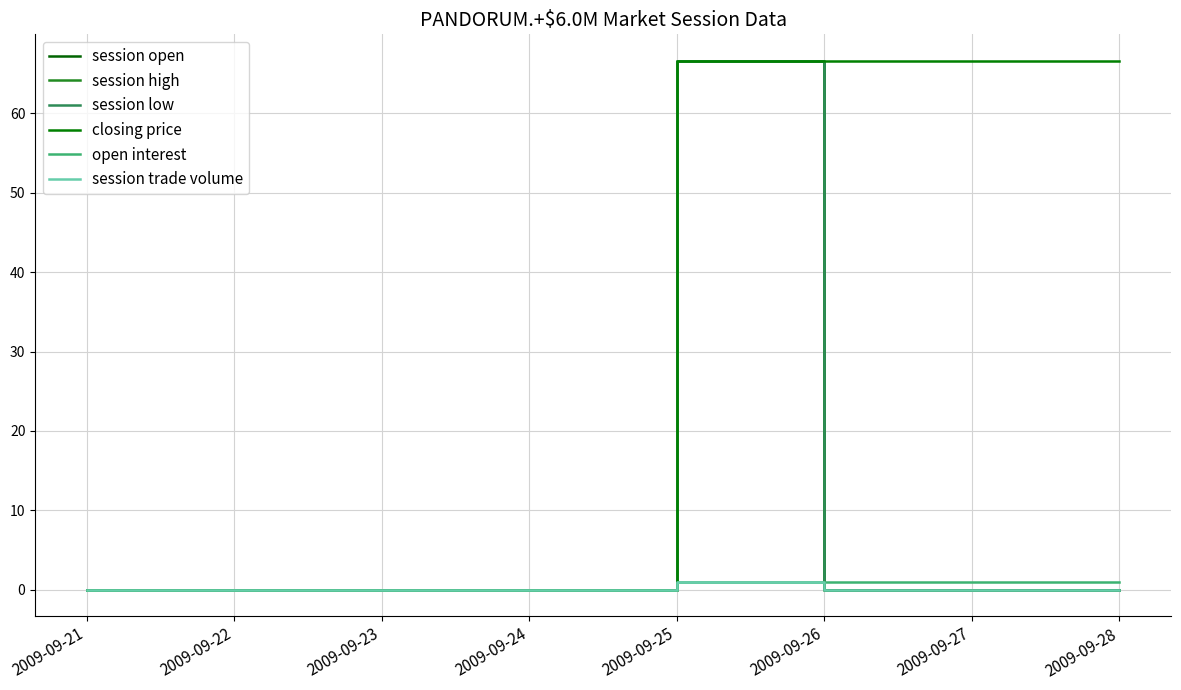

Does the chart display data point markers on the line(s)?

No